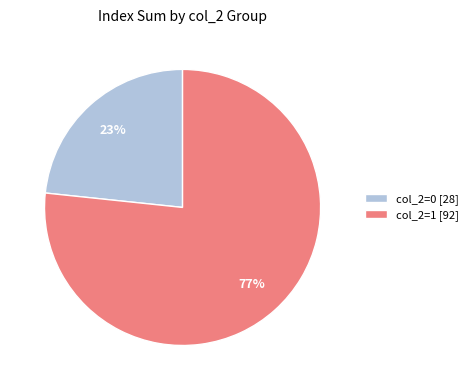

Is it true that col_2=1 [92] is 77% of the pie?

True